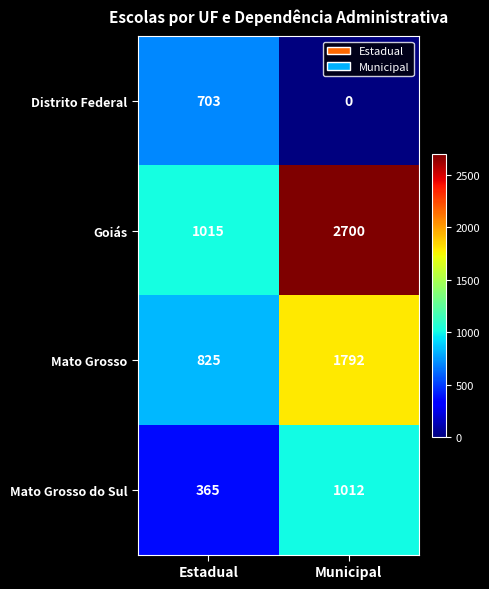

What is the difference between the maximum and minimum values in the Mato Grosso series?

967